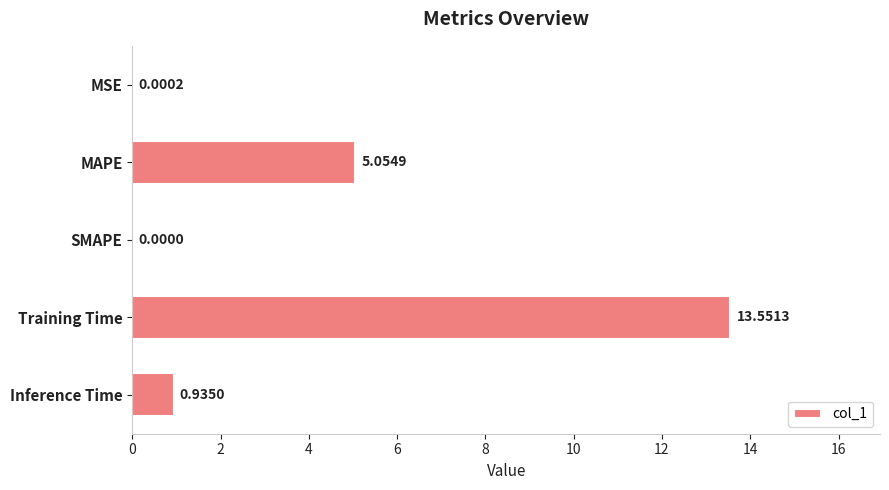

How many values exceed 0?

4